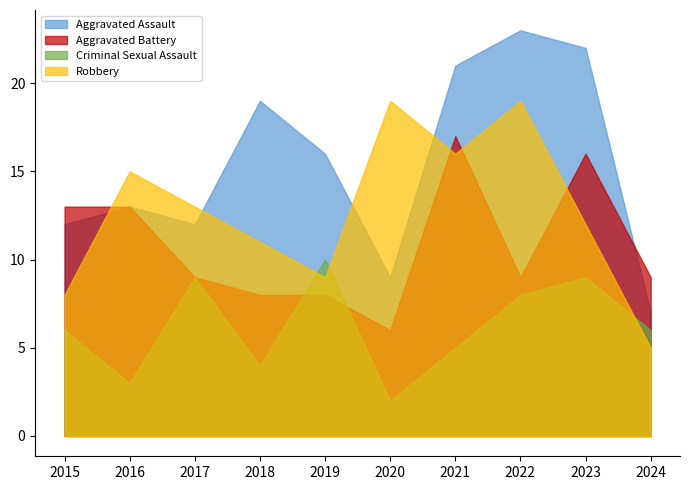

Does the chart have visible grid lines?

No